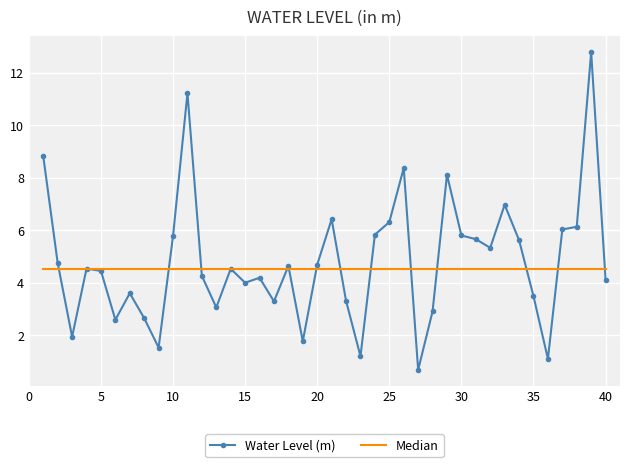

What are all the series names shown in the legend?

Water Level (m), Median